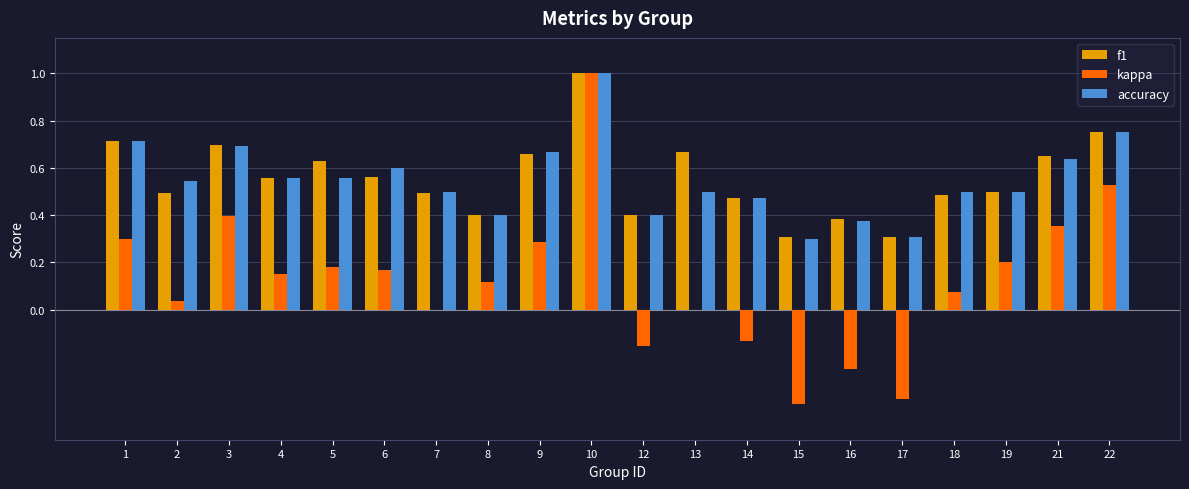

Which series changed the most between 4 and 22?

kappa